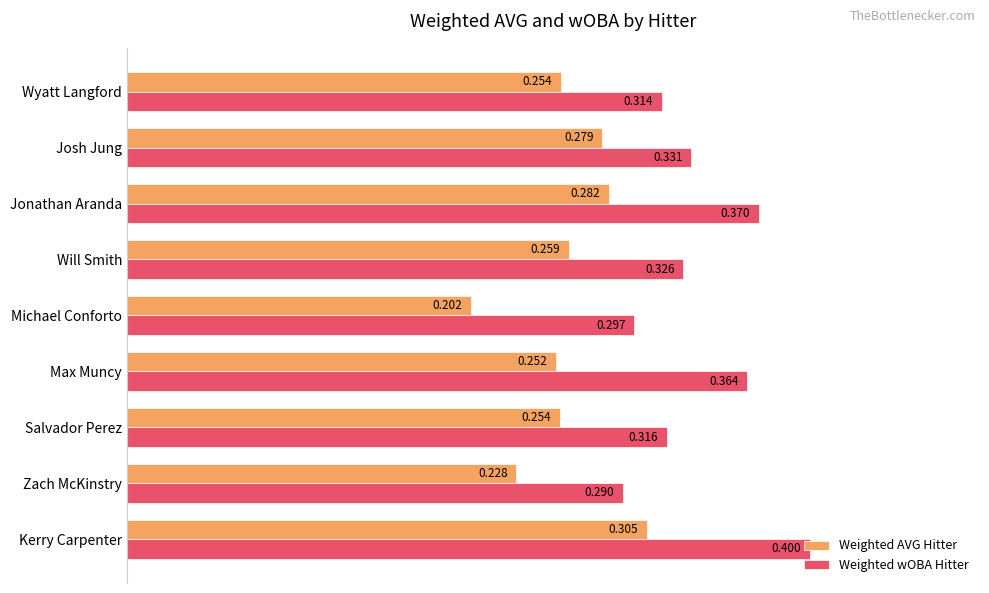

Which series has the widest spread of values?

Weighted wOBA Hitter